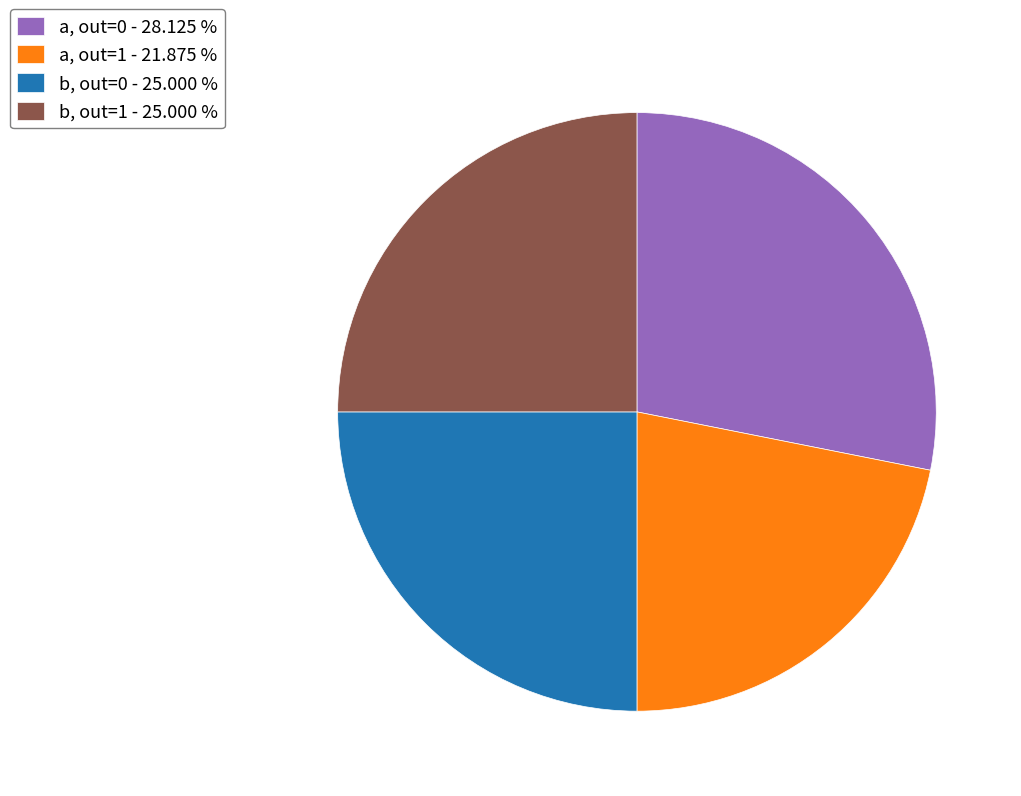

Between a, out=0 - 28.125 % and b, out=0 - 25.000 %, which is larger?

a, out=0 - 28.125 %